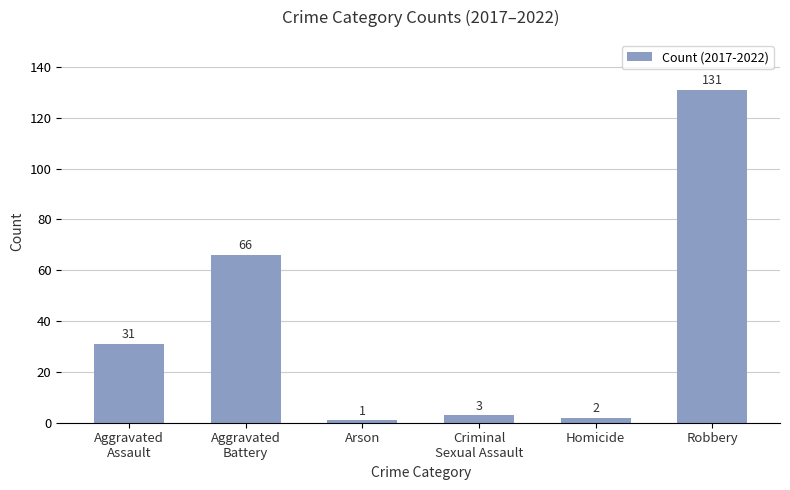

The value at Robbery is 231. True or false?

False